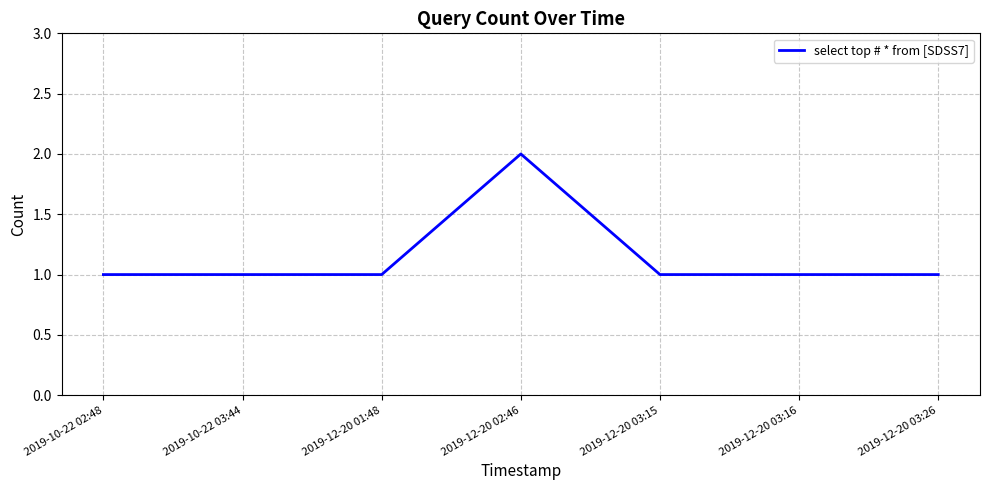

What is the smallest value displayed?

1